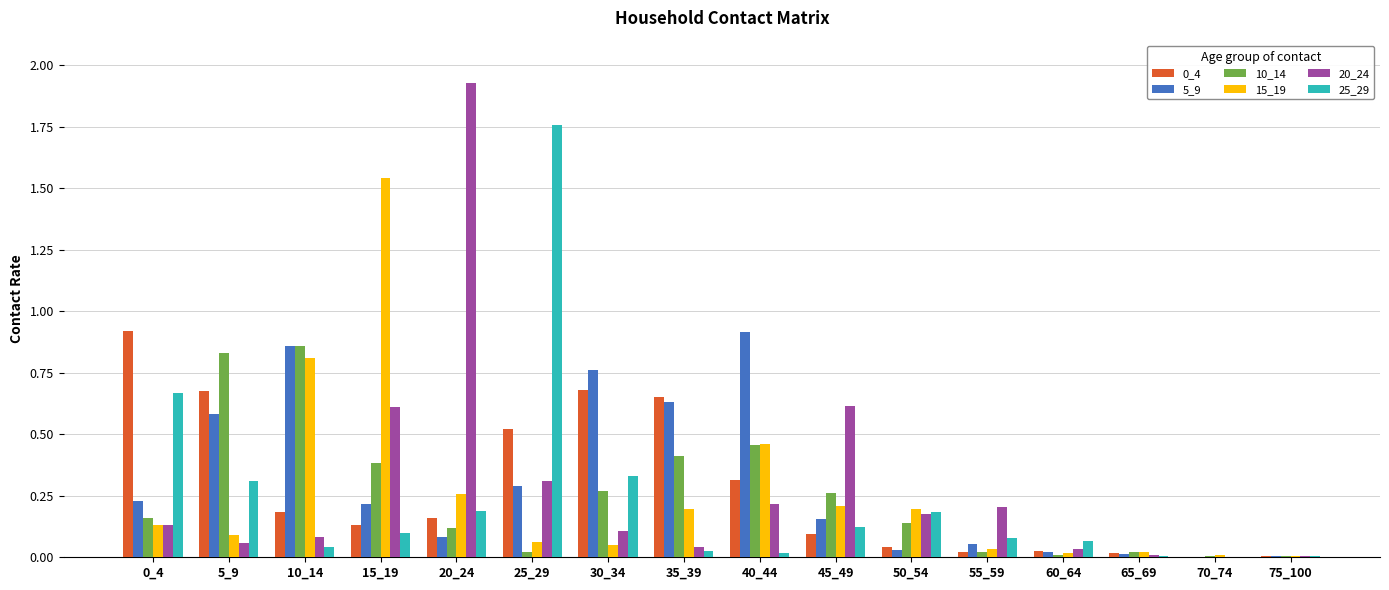

What is the total value across all series at 15_19?

3.0